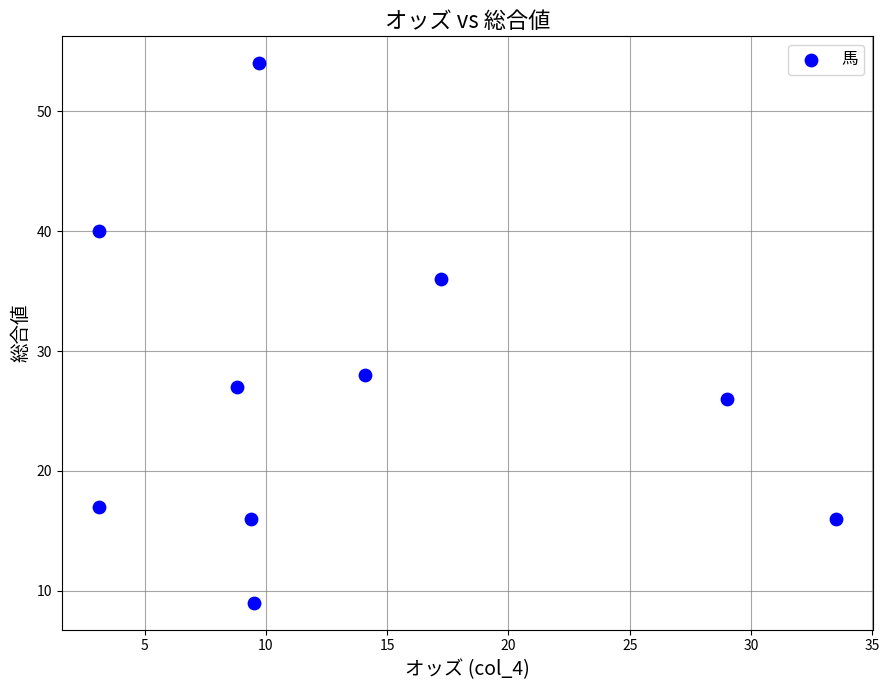

What Y value in the scatter plot is closest to 31?

28